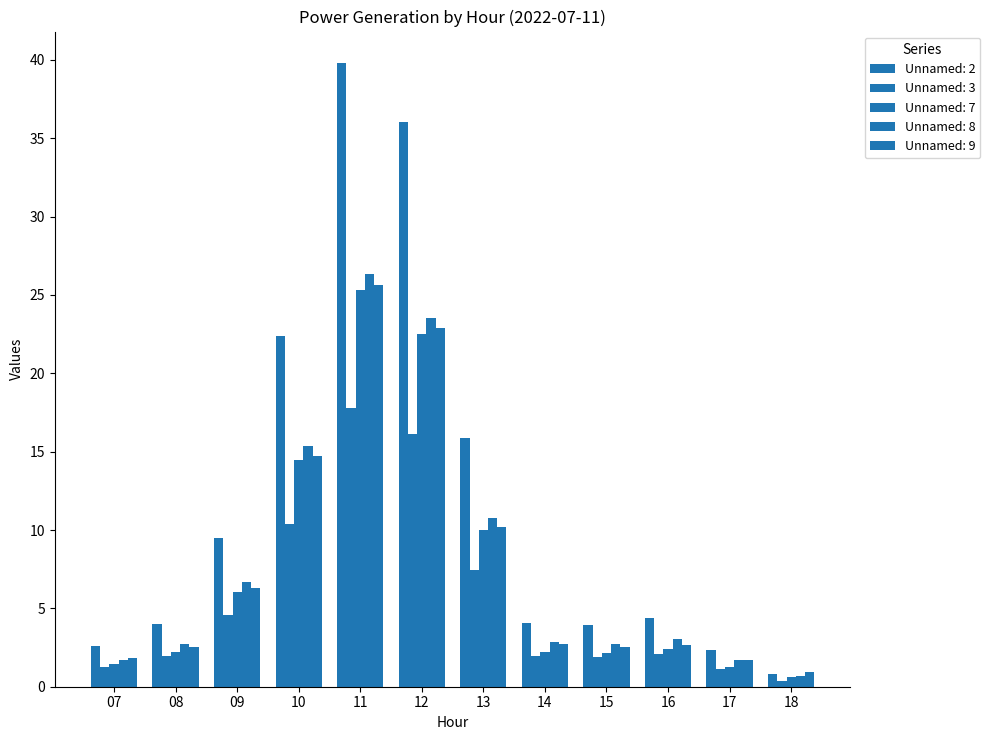

How many distinct data groups are displayed?

5